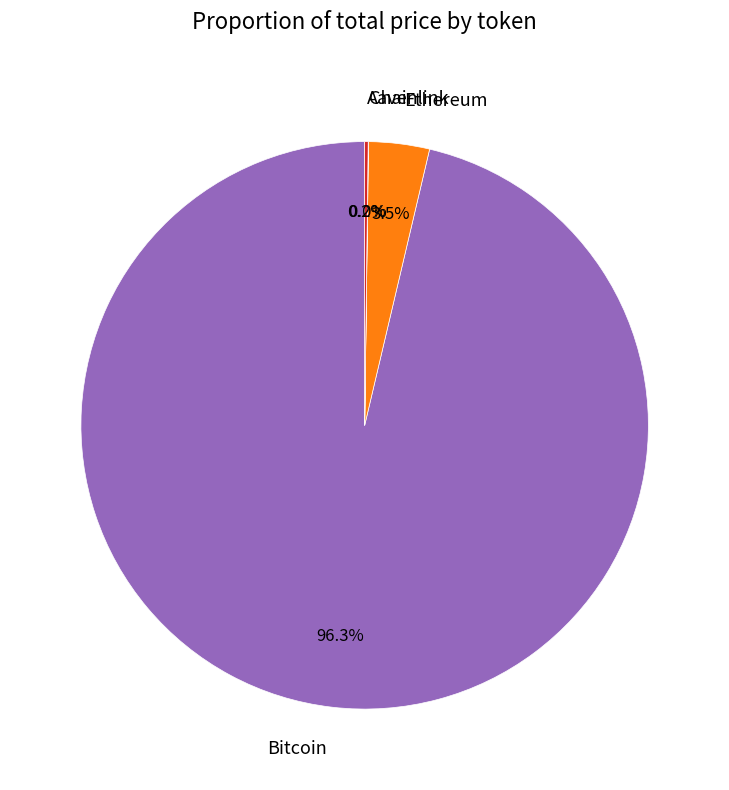

Which slice is the largest?

Bitcoin